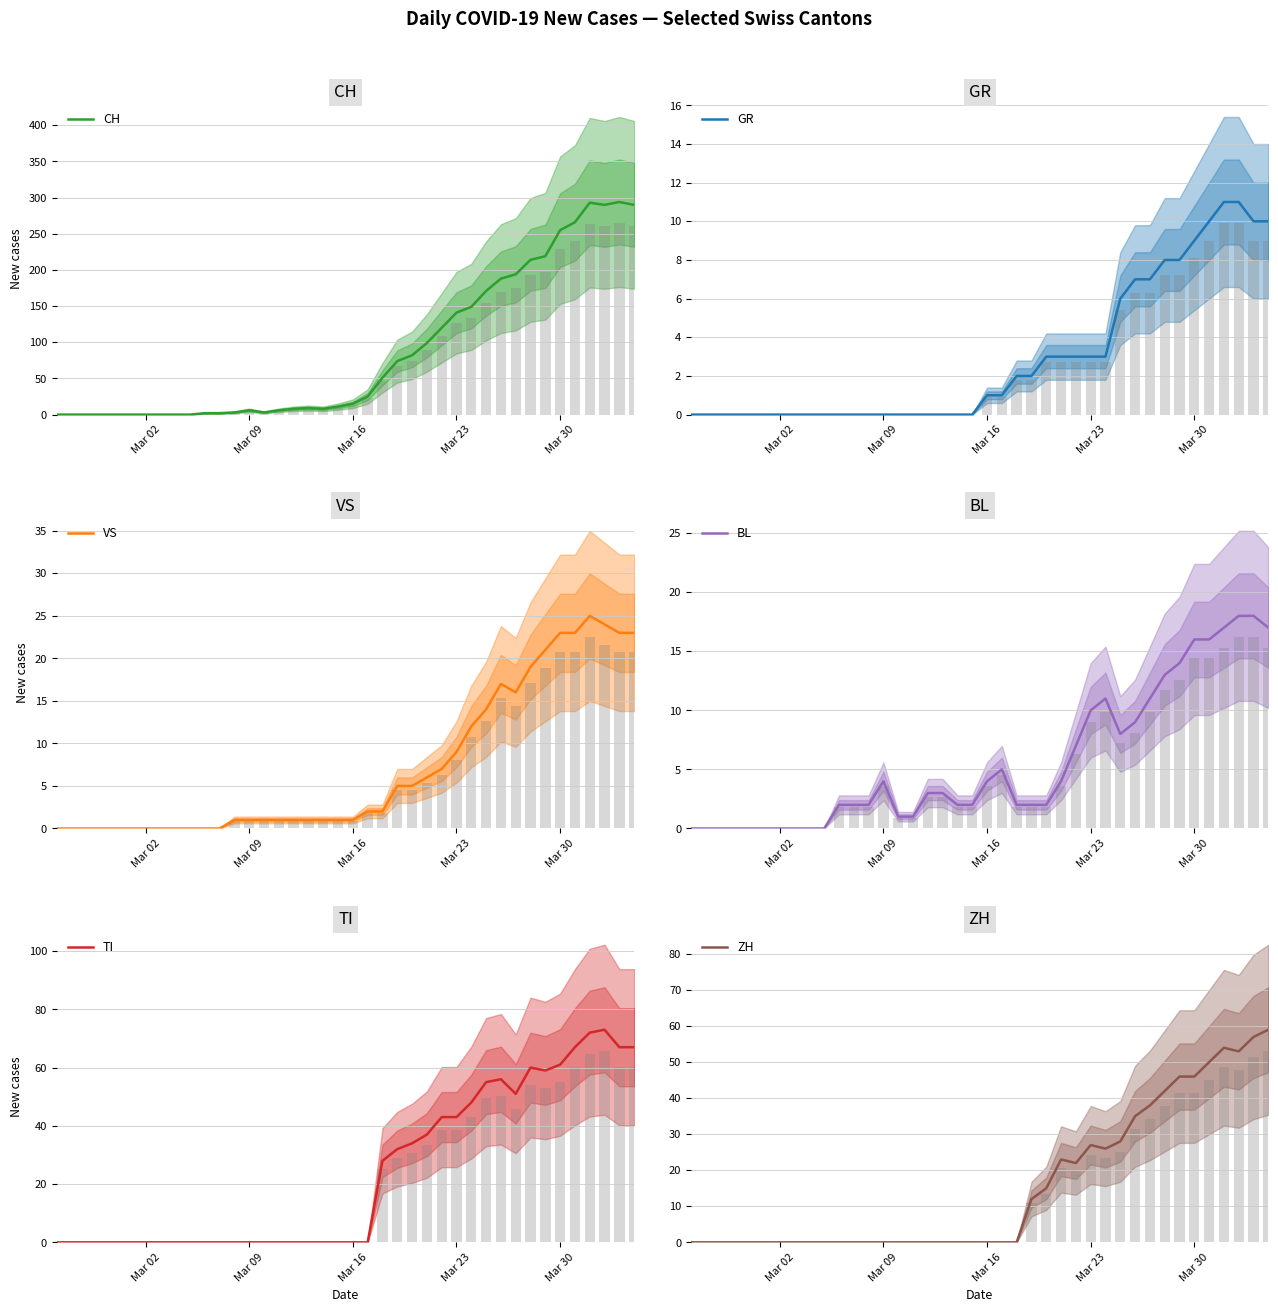

Which series has the largest range (max minus min)?

CH